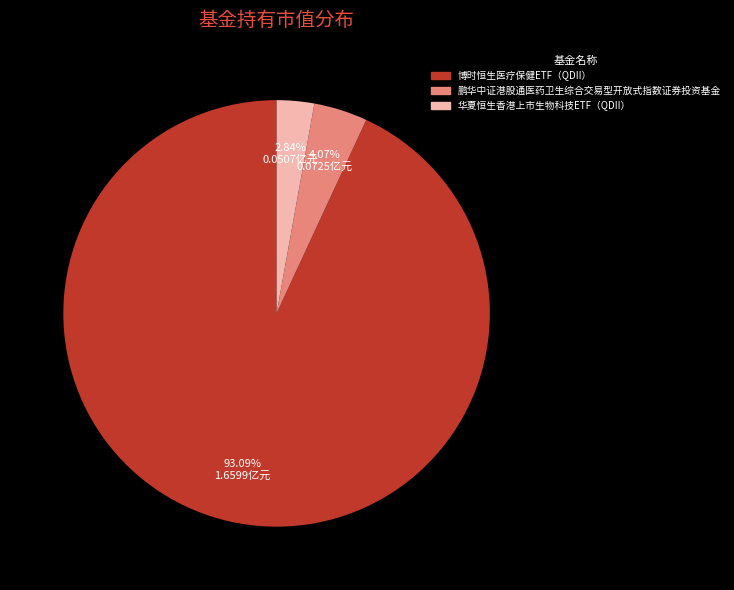

Which category has the biggest portion of the pie?

博时恒生医疗保健ETF（QDII）